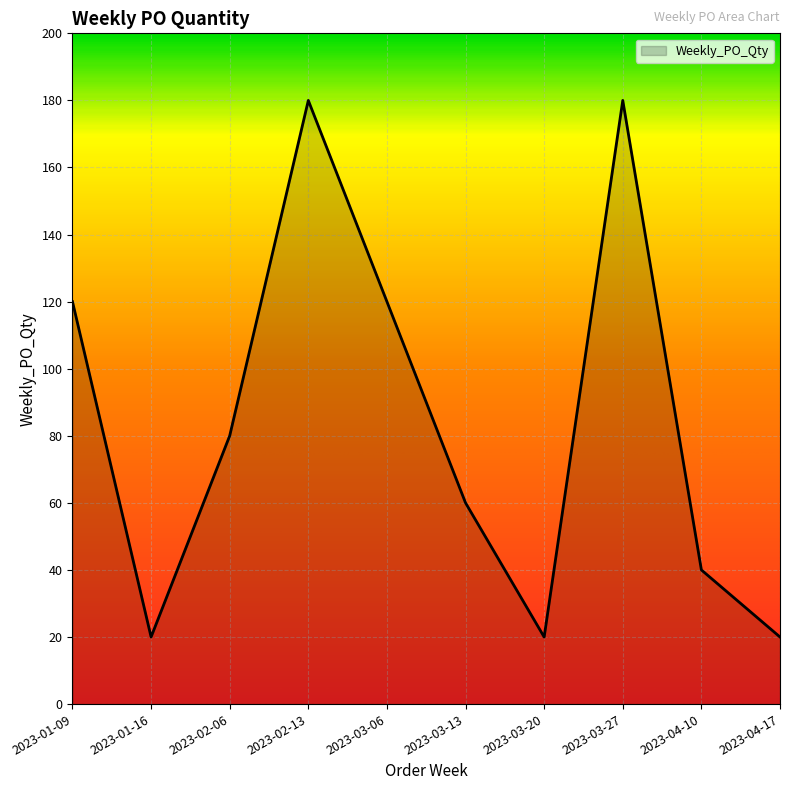

At which category does the data reach its first local valley?

2023-01-16